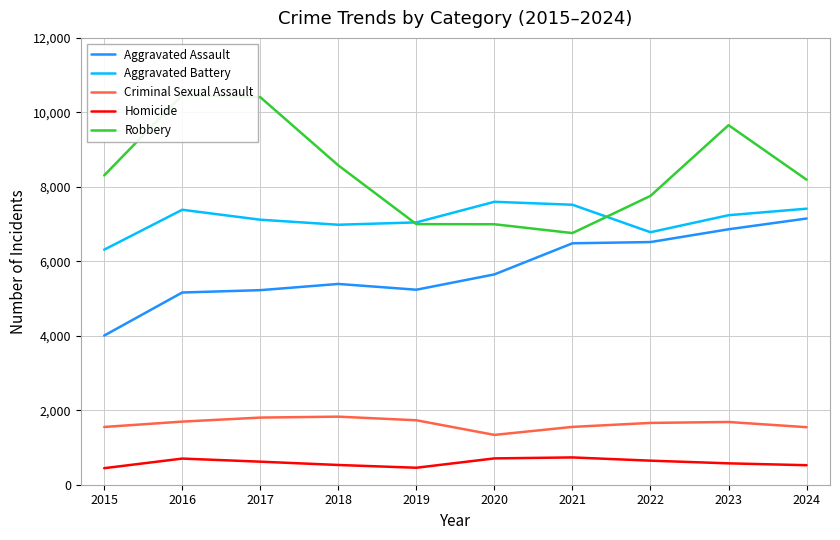

Is the value of Aggravated Assault at 2016 greater than the value of Criminal Sexual Assault at 2021?

Yes